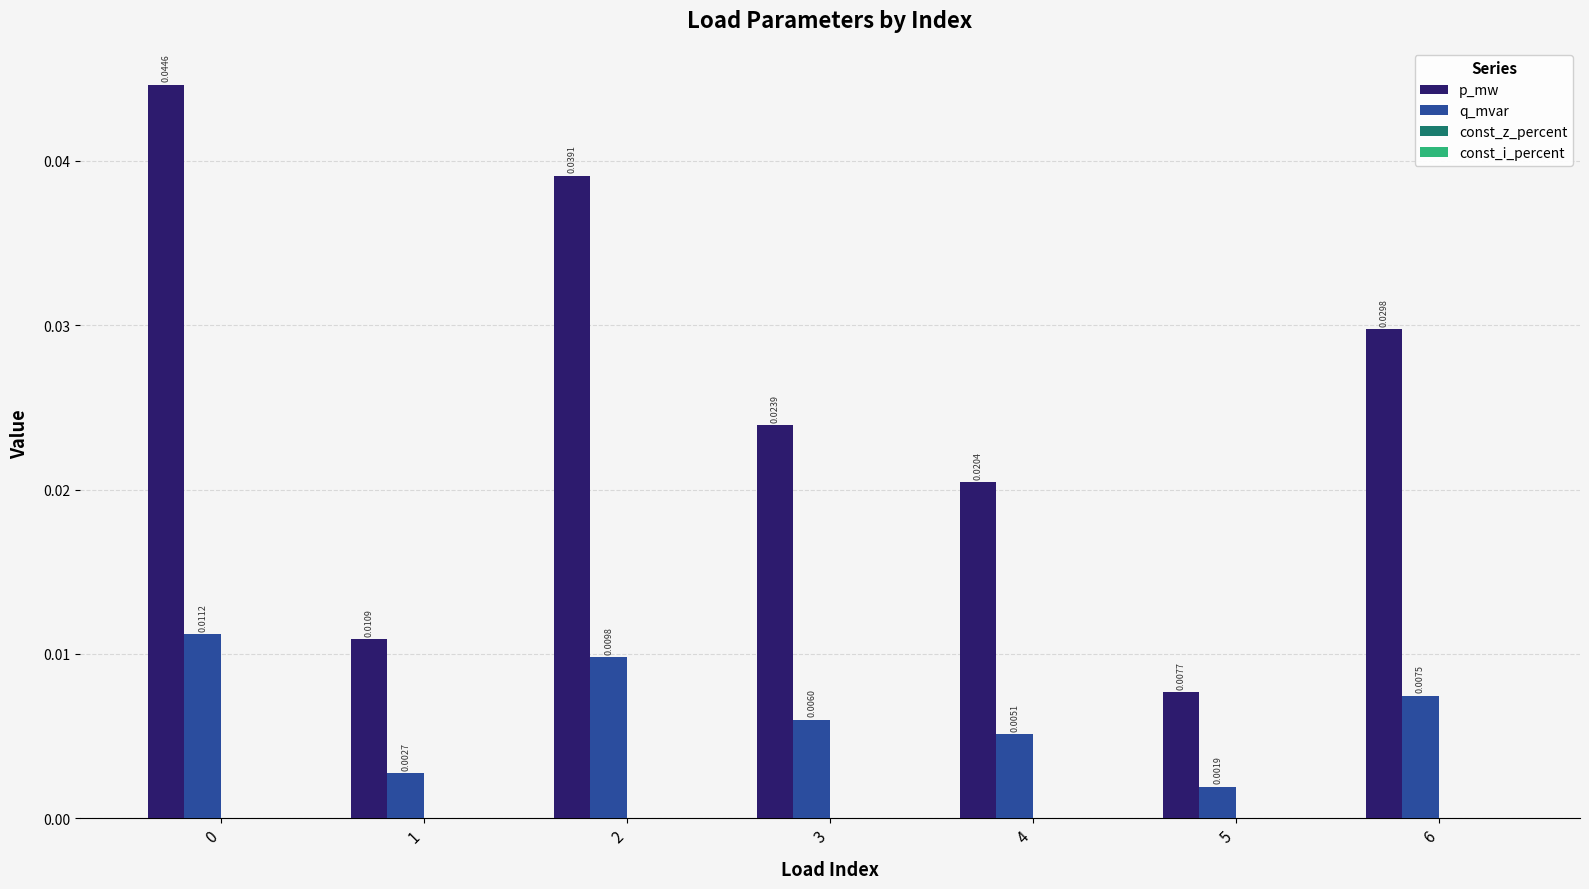

Which series has the largest range (max minus min)?

p_mw